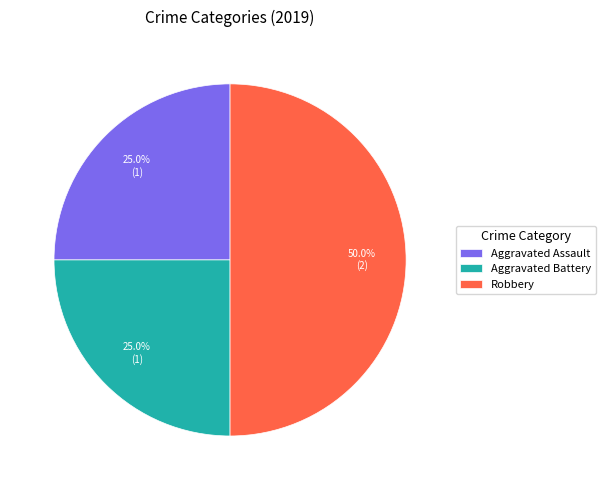

What percentage is the Aggravated Assault slice, to the nearest percent?

25%